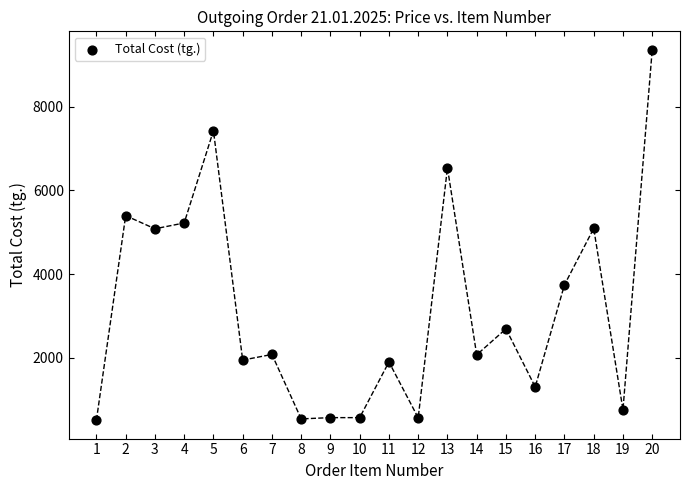

What is the range of X values (max minus min)?

19.0